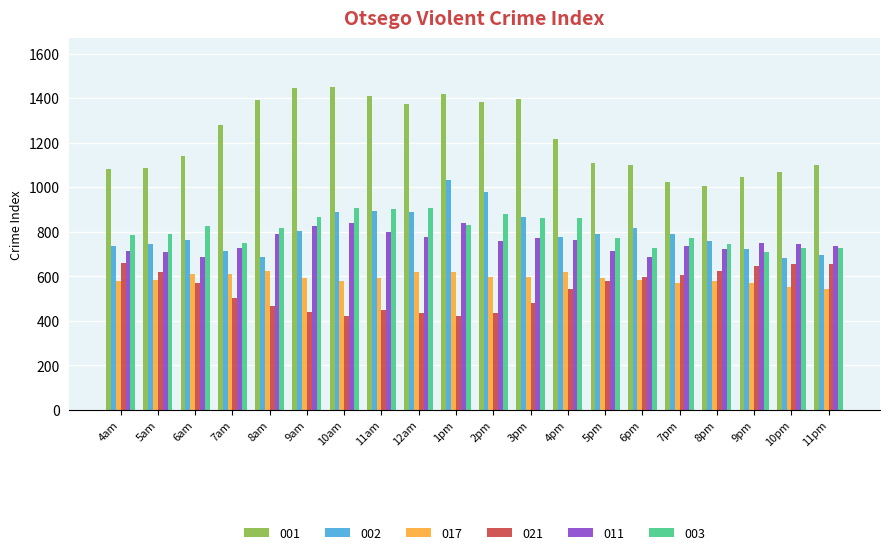

What is the label of the 11th bar from the left?

2pm